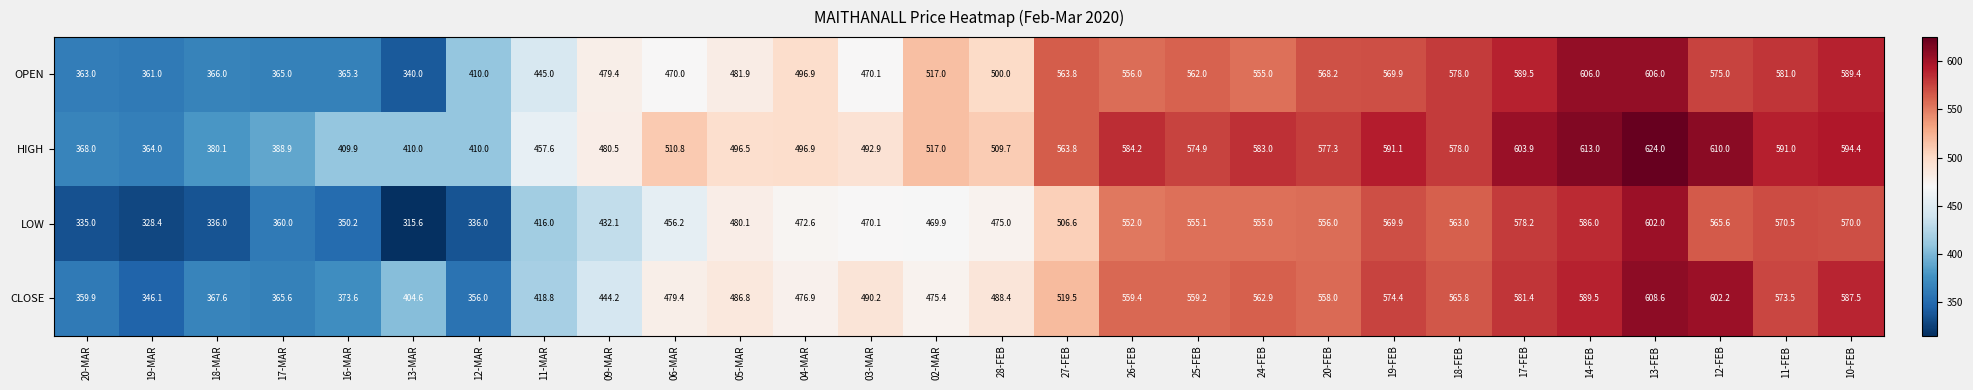

True or false: LOW has a value of 586.0 at 14-FEB.

True